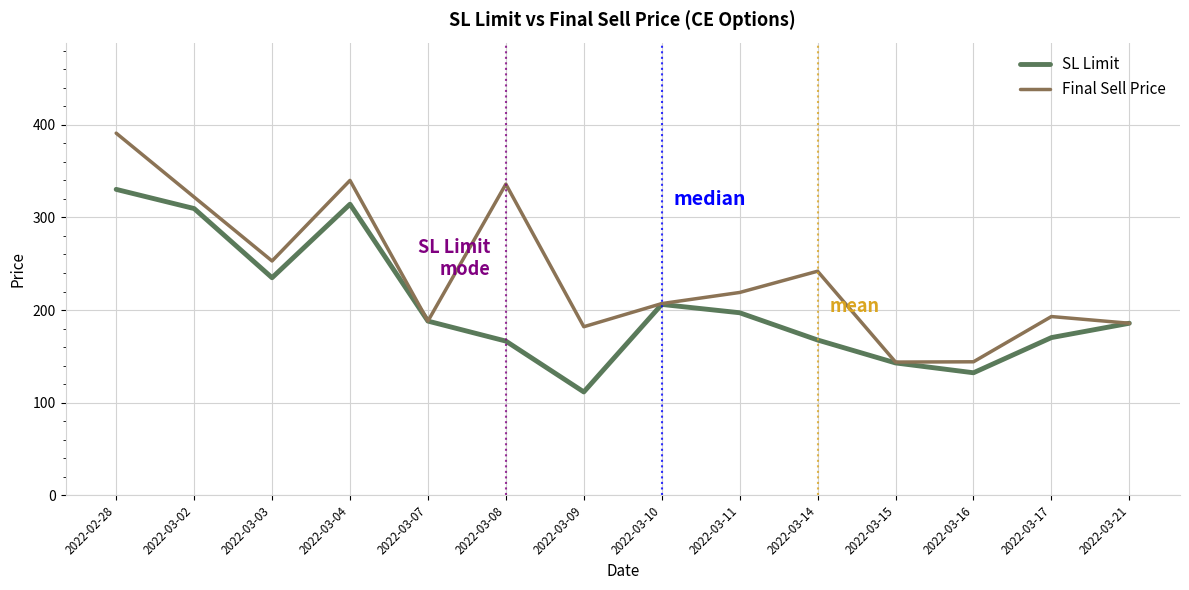

What value does the SL Limit series have at 2022-03-16?

132.3